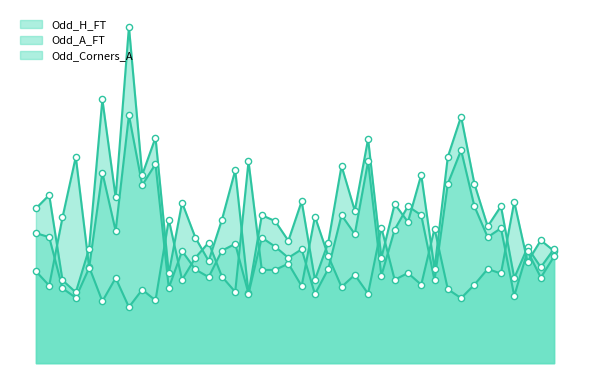

What is the total value across all series at 35?

8.0